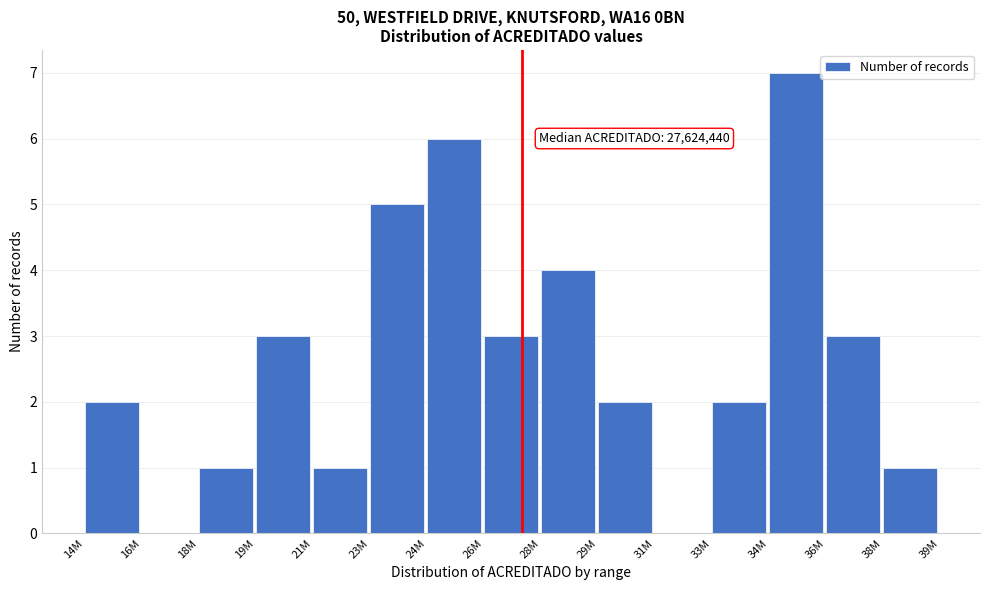

Reading left to right, transcribe all the data shown in this chart.

14M=2	16M=0	18M=1	19M=3	21M=1	23M=5	24M=6	26M=3	28M=4	29M=2	31M=0	33M=2	34M=7	36M=3	38M=1